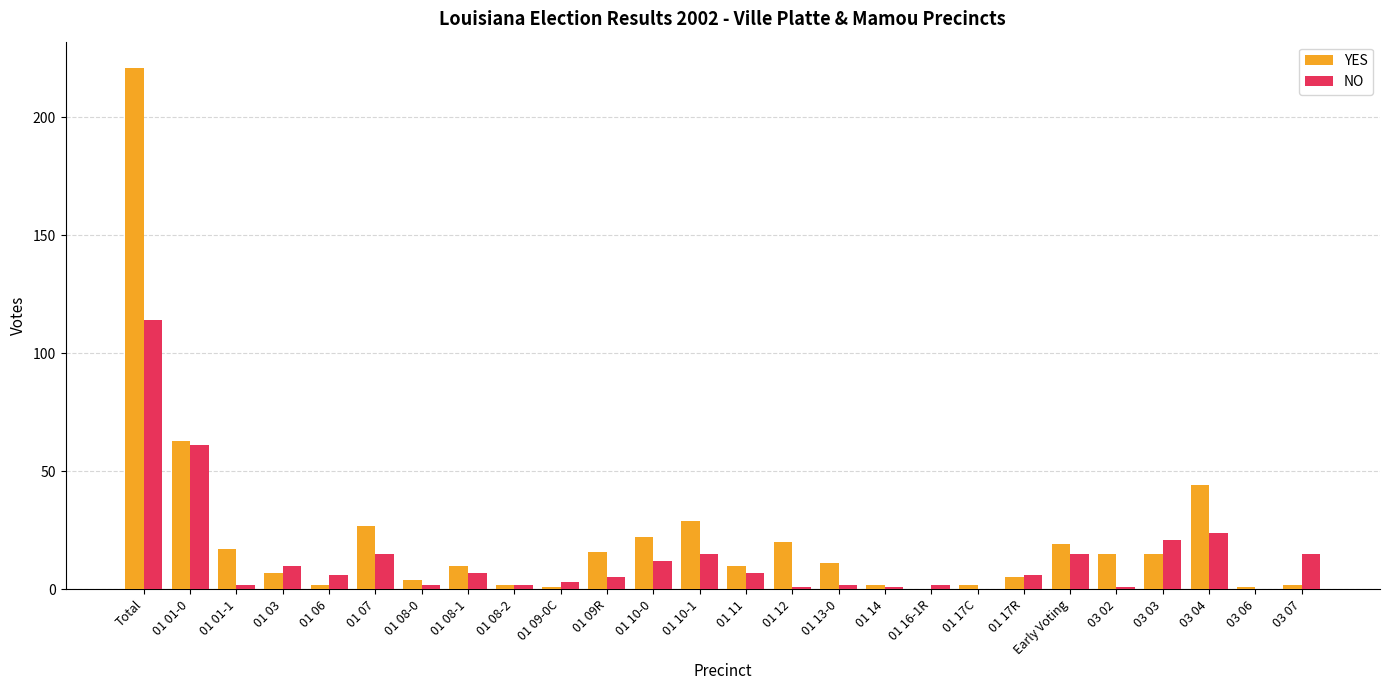

True or false: YES has a value of 16 at 01 09R.

True